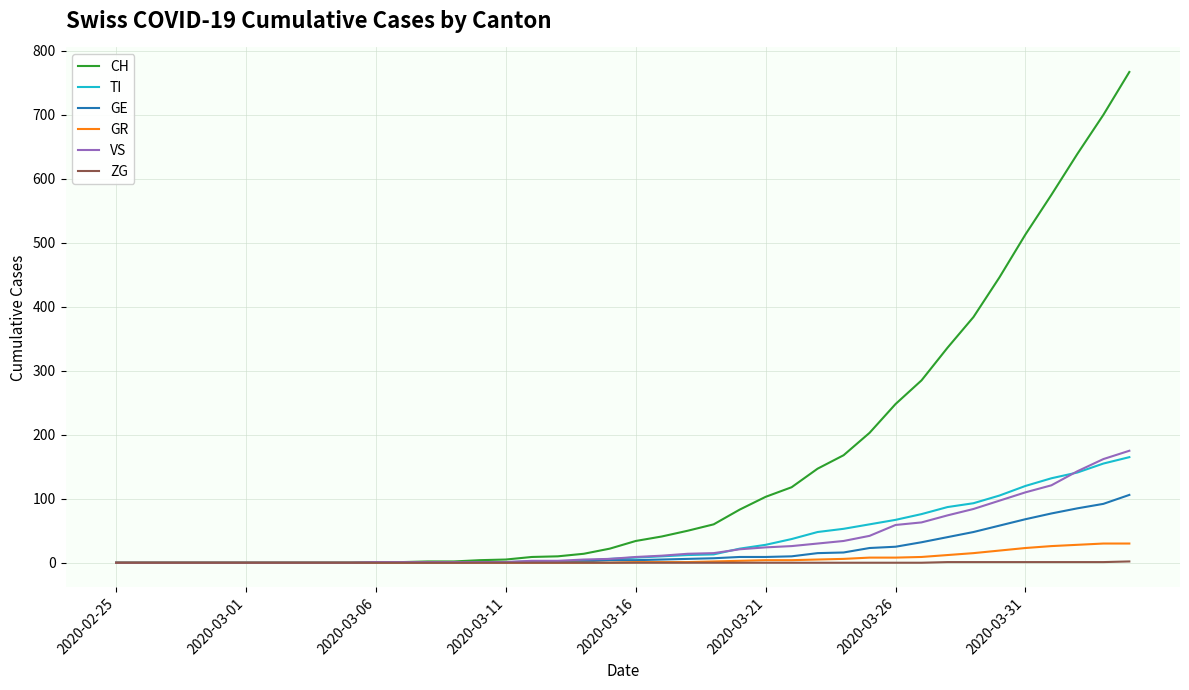

Which series has the widest spread of values?

CH